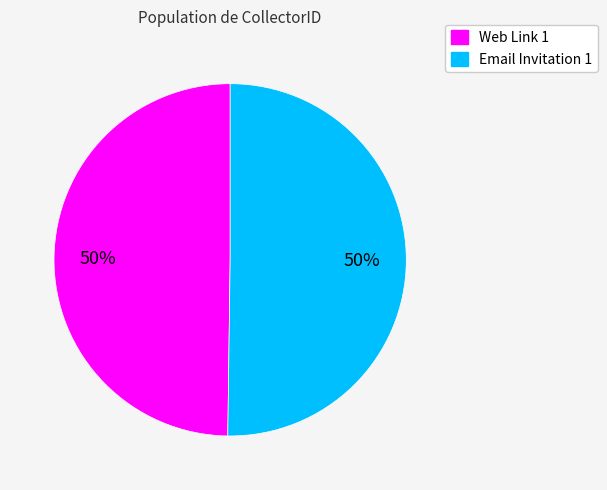

To the nearest percent, what is the combined percentage of Web Link 1 and Email Invitation 1?

100%